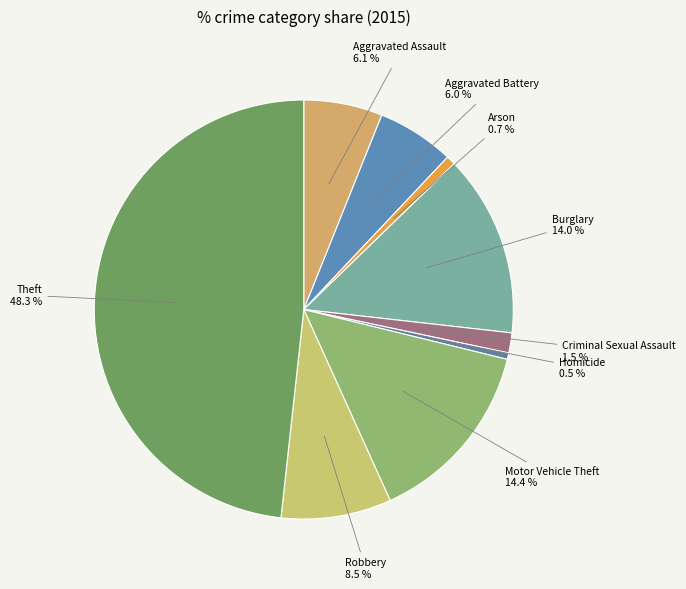

Is there a majority slice in this chart?

No